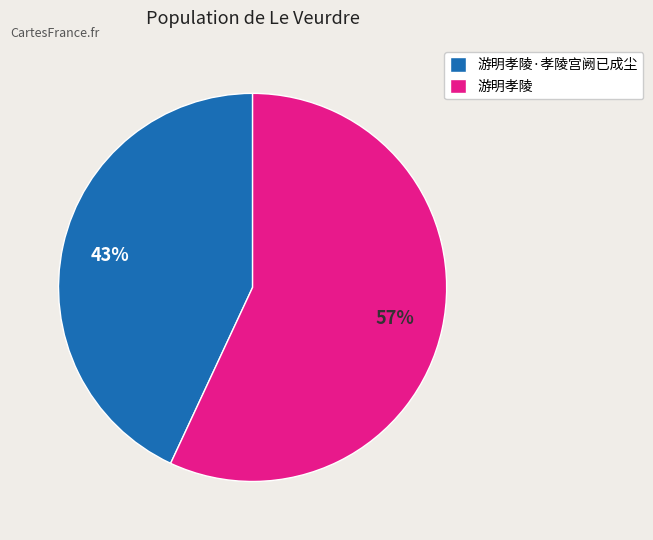

True or false: 游明孝陵 accounts for 57% of the total.

True